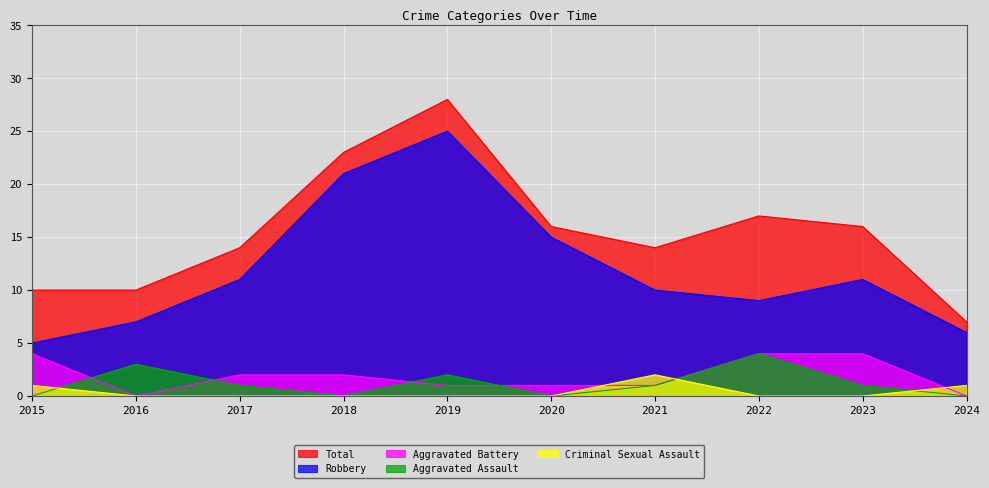

Is the value of Aggravated Assault at 2015 greater than the value of Total at 2022?

No